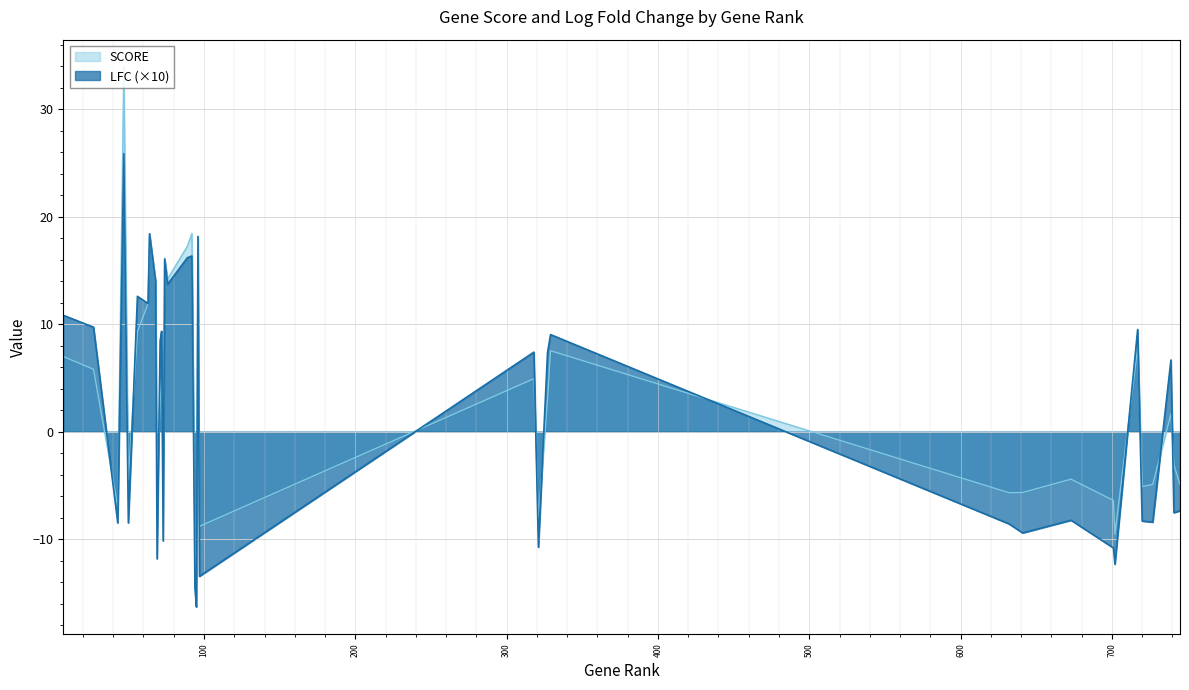

How many times do LFC and SCORE cross each other?

15